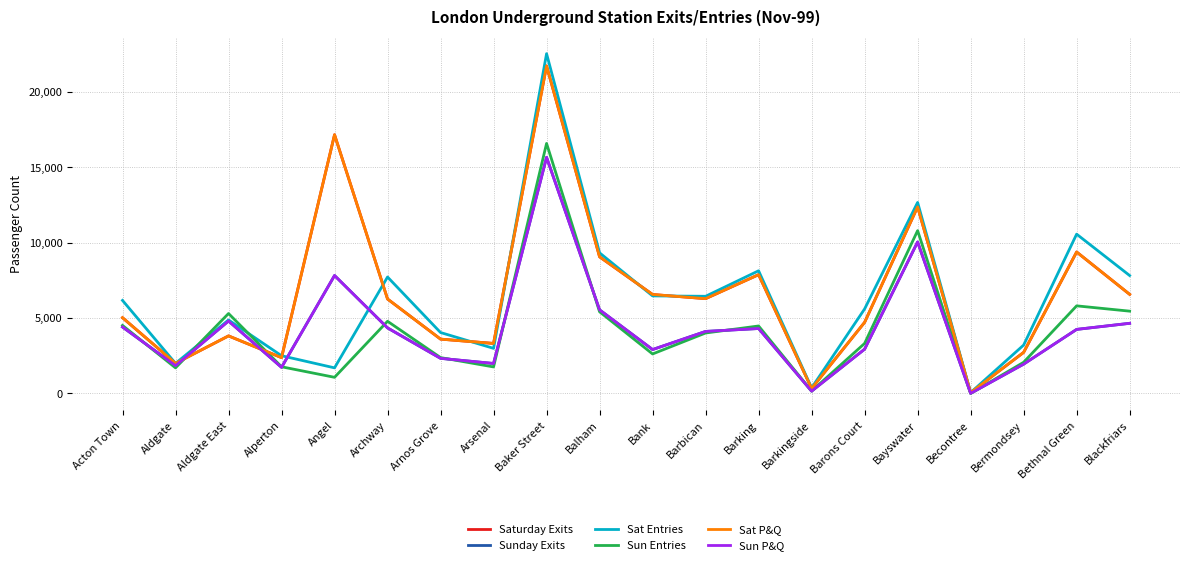

Where is Sat P&Q nearest to the value 10894?

Bayswater